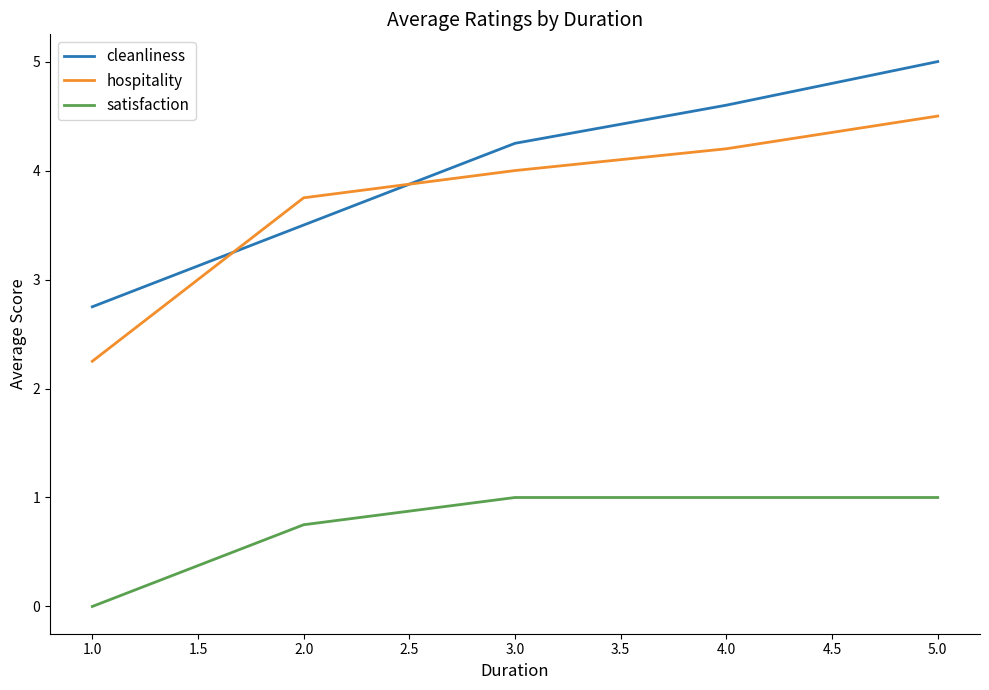

At which label is cleanliness closest to 3?

1.0